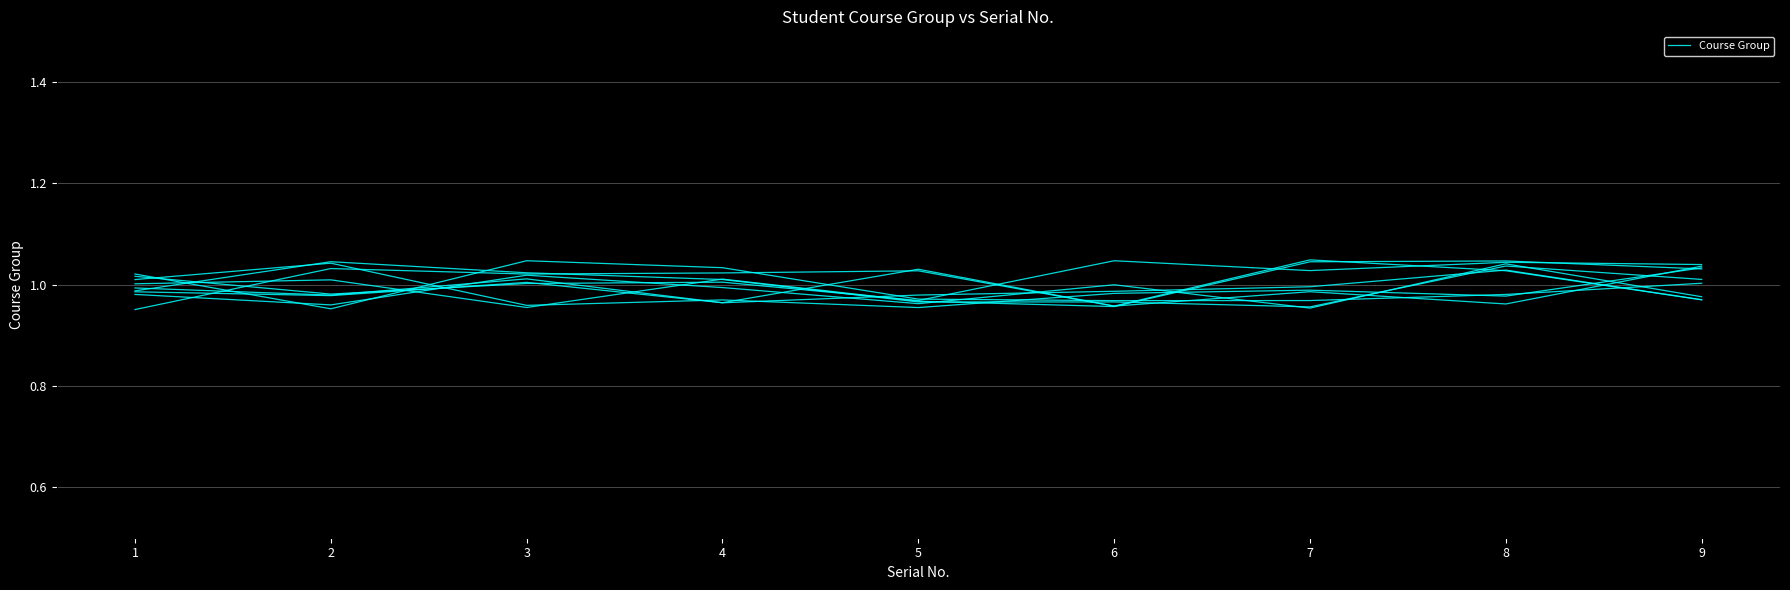

Reading right to left, extract all data points from this chart.

9=1.0	8=1.0	7=1.0	6=1.0	5=1.0	4=1.0	3=1.0	2=1.0	1=1.0